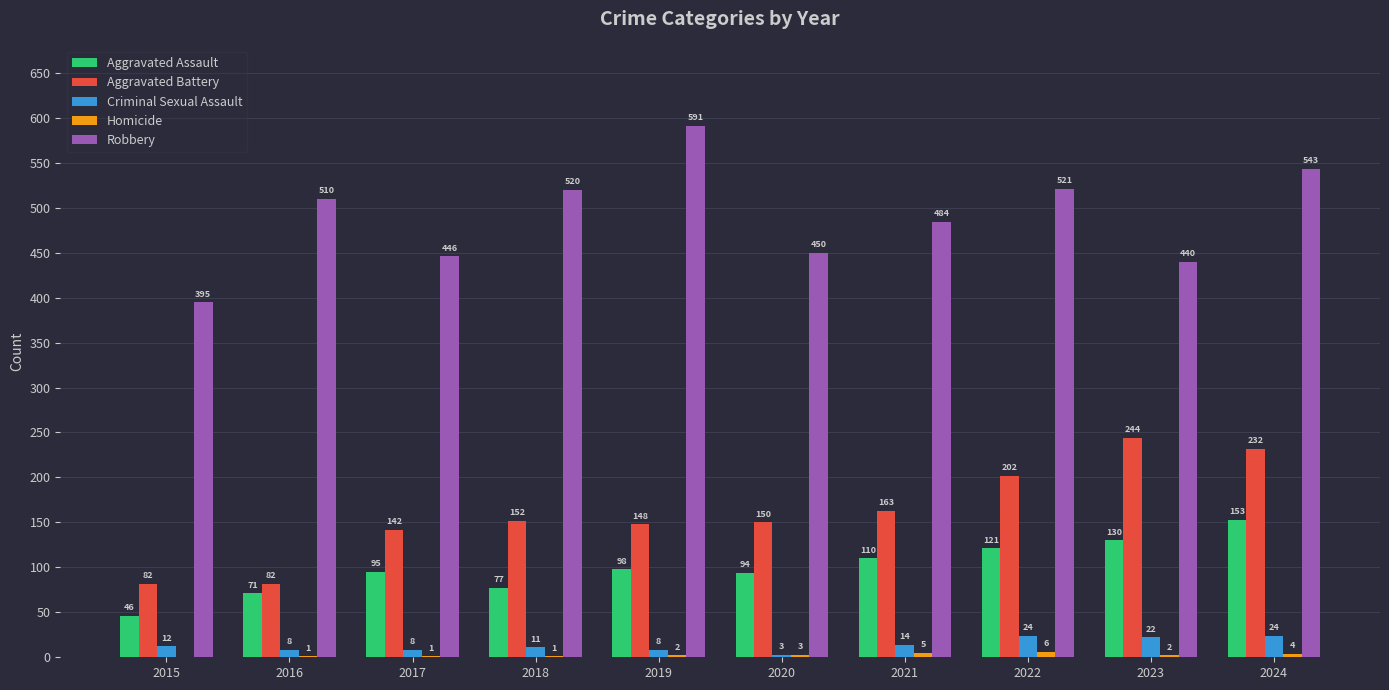

Count the number of categories in the chart.

10